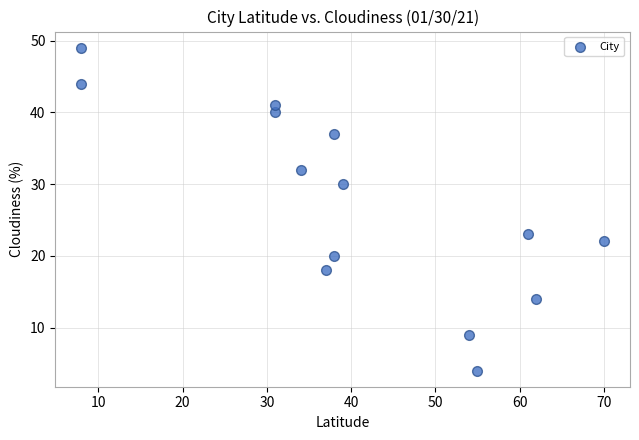

What is the range of Y values (max minus min)?

45